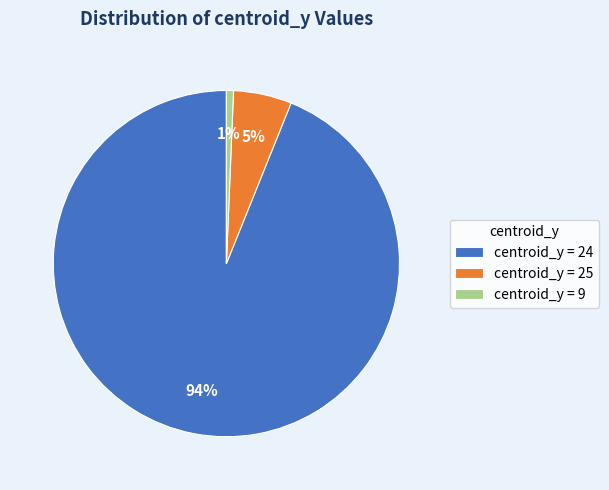

Rank the categories by value from highest to lowest.

centroid_y = 24, centroid_y = 25, centroid_y = 9